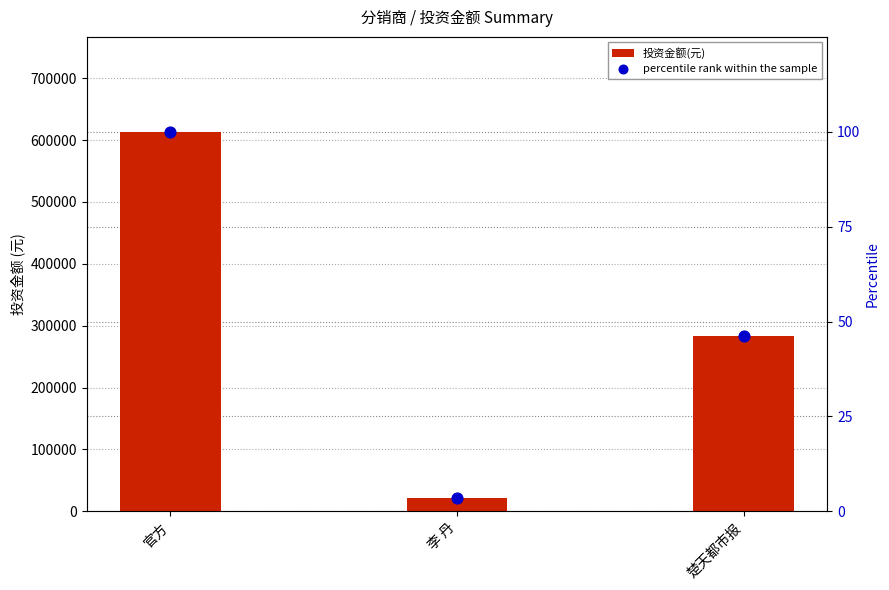

What is the total value across all series at 官方?

613603.0